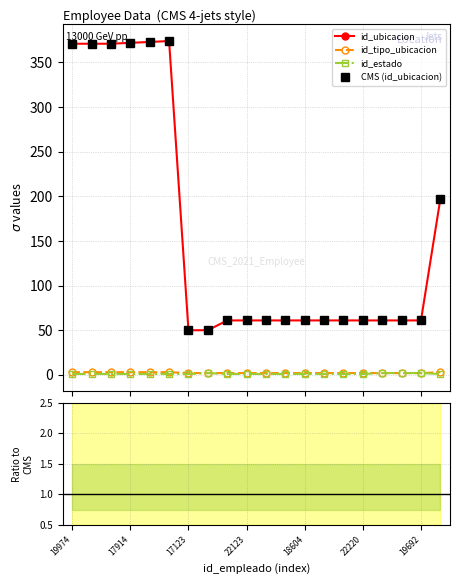

What is the difference between the maximum and minimum values in the id_ubicacion series?

324.0